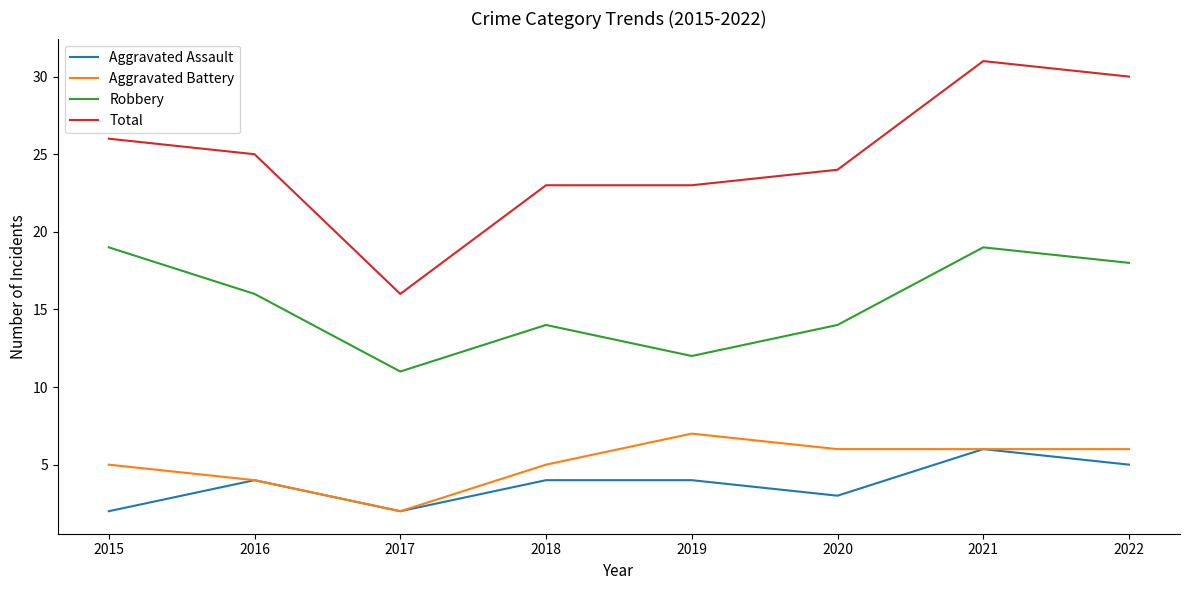

At which label does Aggravated Battery first exceed 6?

2019